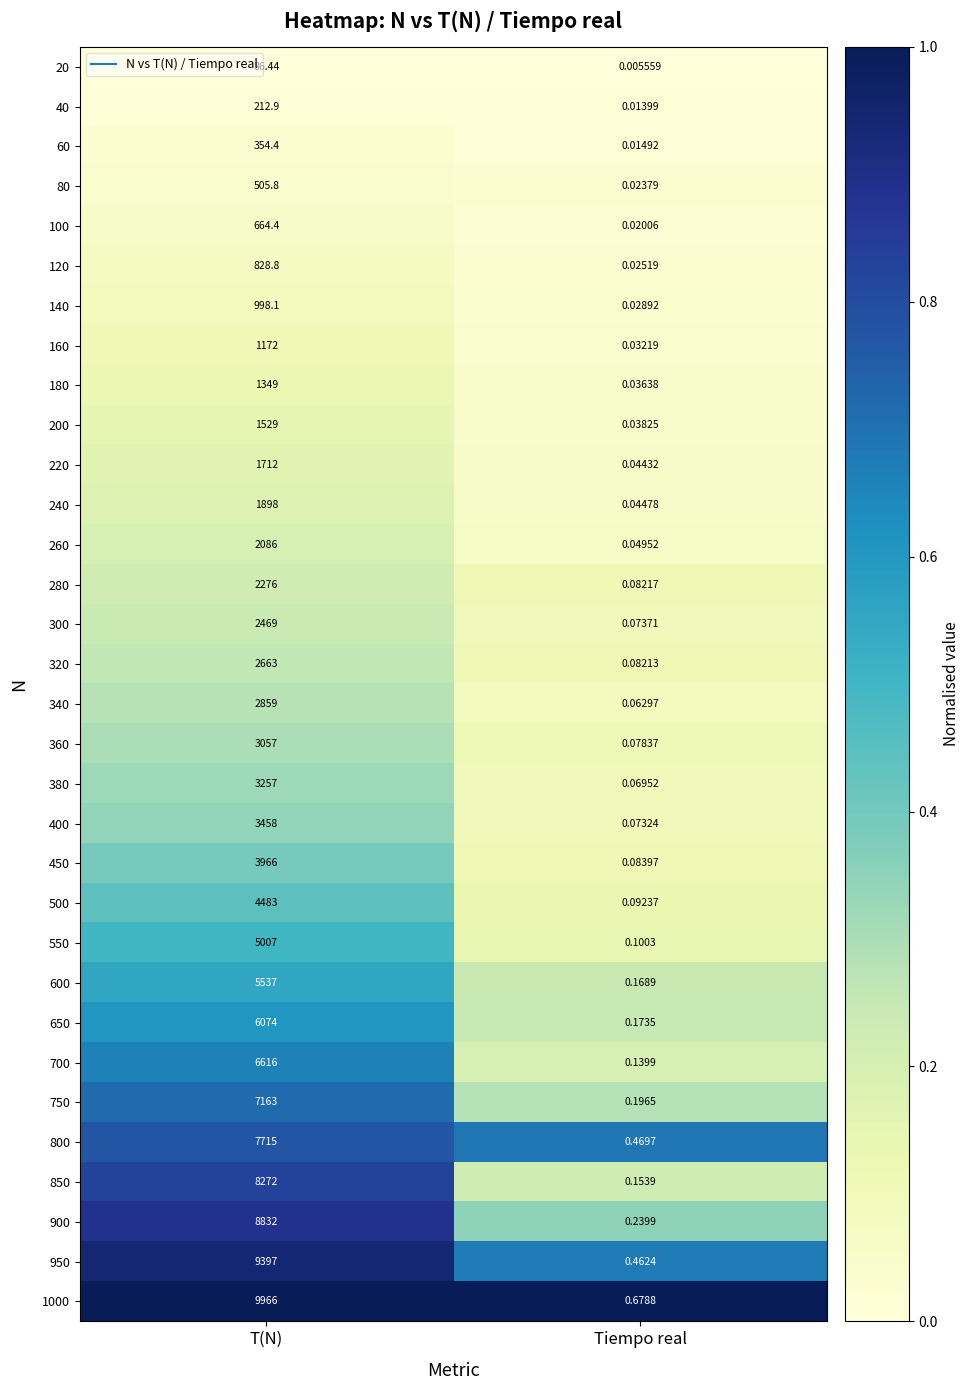

Rank the categories by 200 value from lowest to highest.

Tiempo real, T(N)